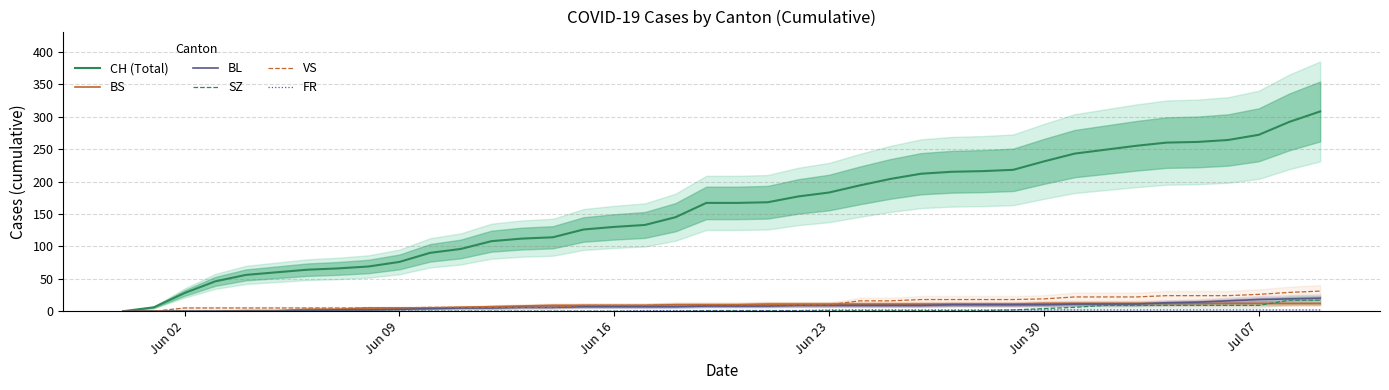

Which series has the largest total across all categories?

CH (Total)